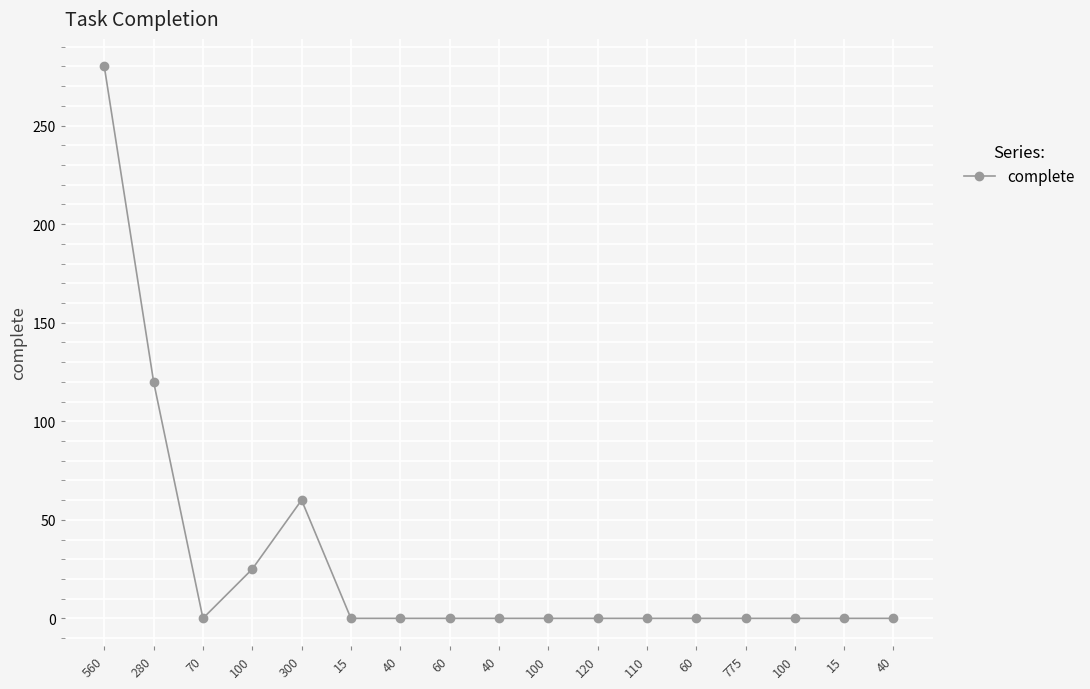

At which label is the value closest to 140?

280